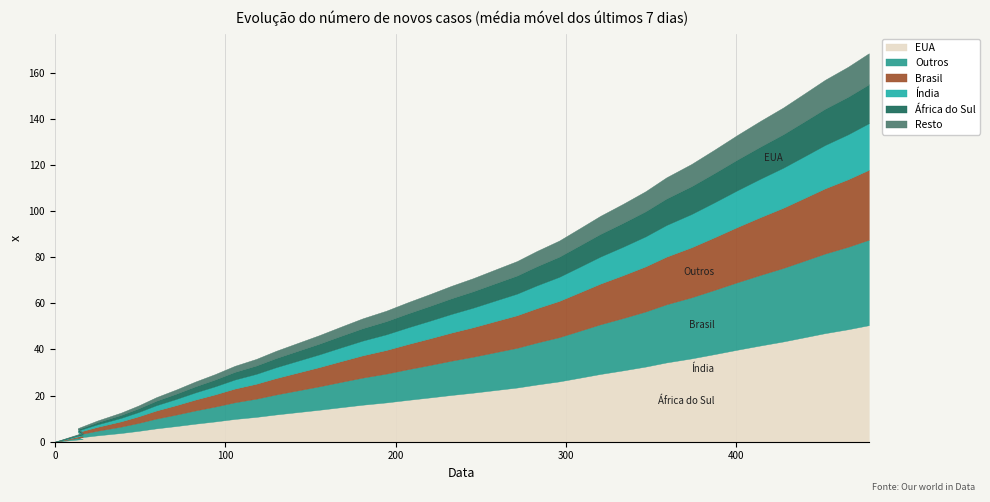

Reading right to left, extract all data points from this chart.

168.4	162.5	156.9	150.9	144.9	139.1	133.0	126.6	120.4	114.6	108.6	103.1	97.9	92.5	87.2	82.7	78.3	74.6	70.9	67.6	64.0	60.5	56.8	53.5	49.9	46.2	42.8	39.4	35.9	32.9	29.3	26.1	22.6	19.3	15.7	12.6	9.2	5.9	3.9	0.0